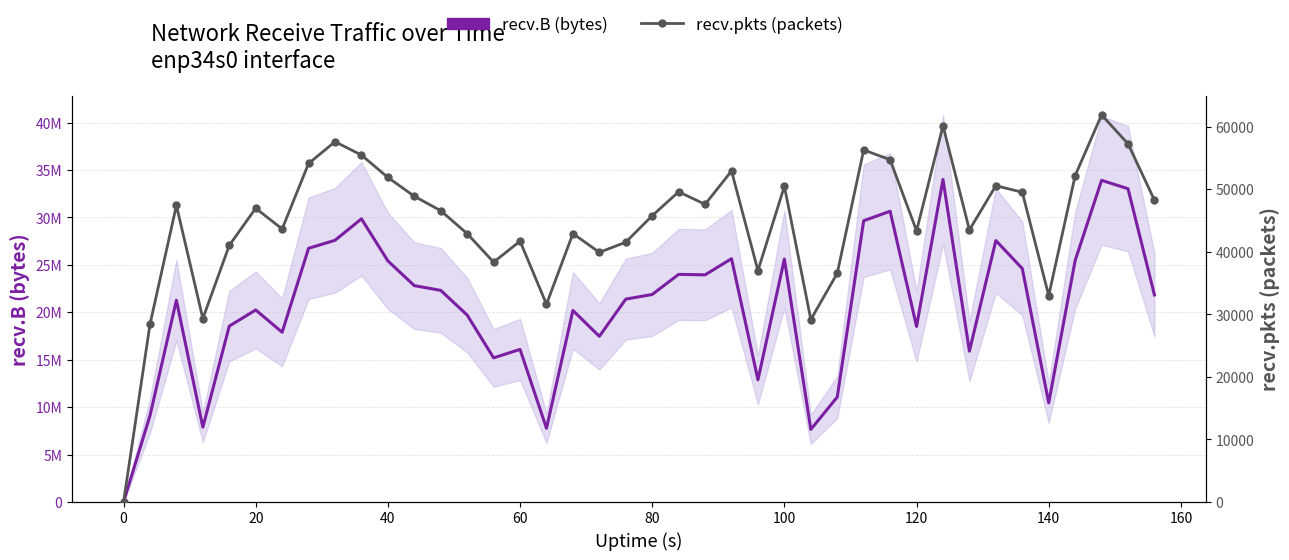

How many values in the recv.B (bytes) series are below 21826550?

20